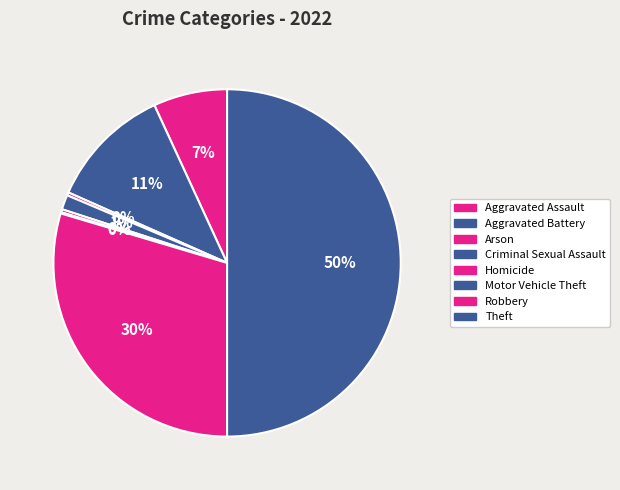

The Aggravated Assault slice represents 1% of the pie. True or false?

False